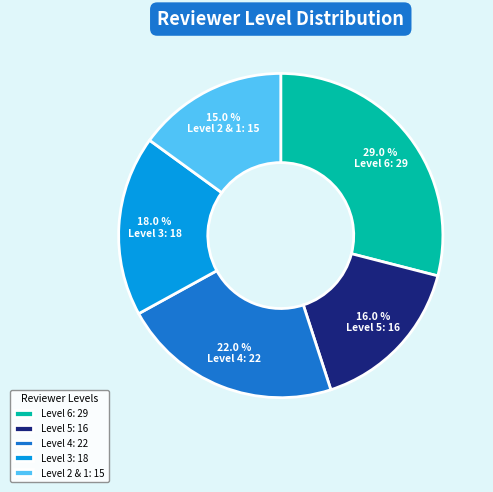

To the nearest percent, what is the difference between the largest and smallest slice percentages?

14%